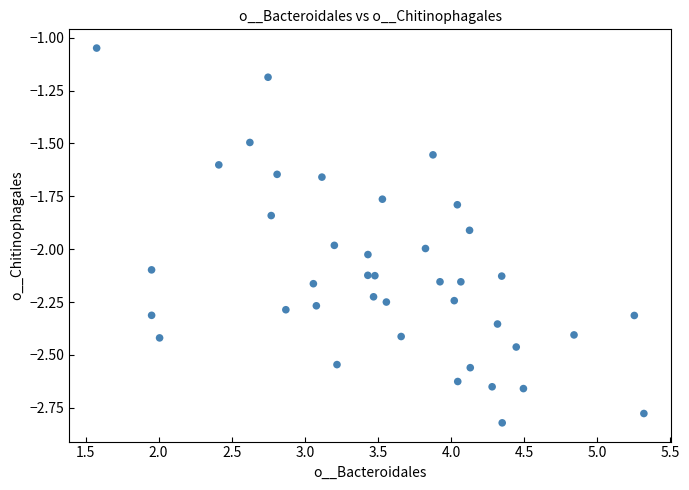

What is the range of Y values (max minus min)?

1.8